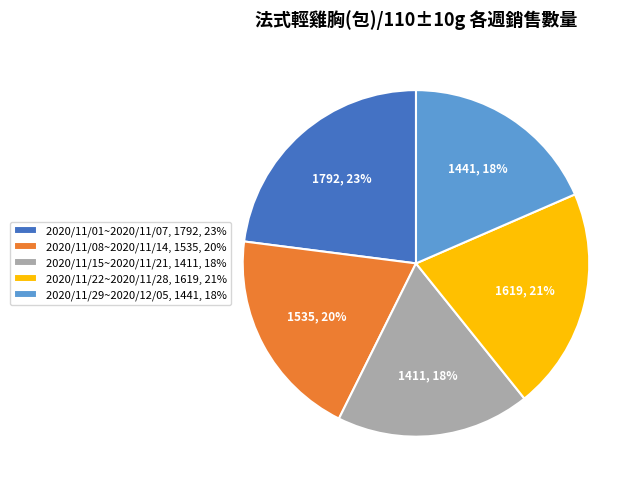

Does 2020/11/22~2020/11/28 represent more than half of the total?

No